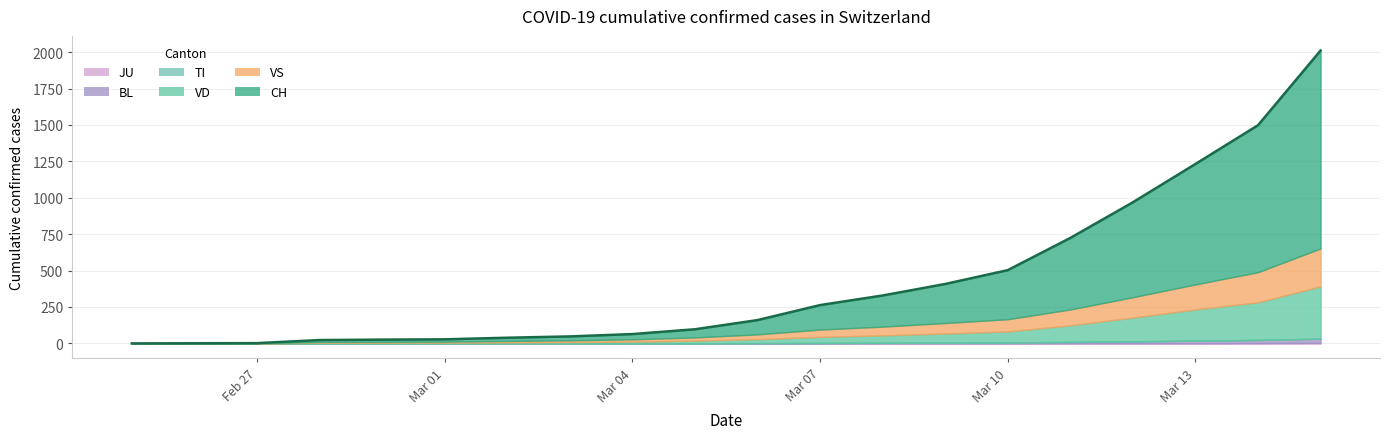

Reading left to right, what are all the values shown in this chart?

CH: 2020-02-25=0	2020-02-26=1	2020-02-27=2	2020-02-28=13	2020-02-29=15	2020-03-01=16	2020-03-02=22	2020-03-03=27	2020-03-04=36	2020-03-05=56	2020-03-06=98	2020-03-07=168	2020-03-08=214	2020-03-09=268	2020-03-10=337	2020-03-11=491	2020-03-12=652	2020-03-13=827	2020-03-14=1009	2020-03-15=1359
TI: 2020-02-25=0	2020-02-26=0	2020-02-27=0	2020-02-28=0	2020-02-29=0	2020-03-01=0	2020-03-02=0	2020-03-03=0	2020-03-04=0	2020-03-05=0	2020-03-06=0	2020-03-07=0	2020-03-08=0	2020-03-09=0	2020-03-10=0	2020-03-11=0	2020-03-12=0	2020-03-13=0	2020-03-14=0	2020-03-15=0
VD: 2020-02-25=0	2020-02-26=0	2020-02-27=0	2020-02-28=4	2020-02-29=4	2020-03-01=4	2020-03-02=6	2020-03-03=8	2020-03-04=11	2020-03-05=18	2020-03-06=27	2020-03-07=42	2020-03-08=51	2020-03-09=63	2020-03-10=75	2020-03-11=114	2020-03-12=163	2020-03-13=214	2020-03-14=258	2020-03-15=359
BL: 2020-02-25=0	2020-02-26=0	2020-02-27=0	2020-02-28=0	2020-02-29=1	2020-03-01=1	2020-03-02=1	2020-03-03=1	2020-03-04=1	2020-03-05=1	2020-03-06=2	2020-03-07=3	2020-03-08=4	2020-03-09=5	2020-03-10=7	2020-03-11=9	2020-03-12=13	2020-03-13=18	2020-03-14=22	2020-03-15=30
VS: 2020-02-25=0	2020-02-26=0	2020-02-27=0	2020-02-28=6	2020-02-29=6	2020-03-01=7	2020-03-02=10	2020-03-03=12	2020-03-04=16	2020-03-05=22	2020-03-06=33	2020-03-07=50	2020-03-08=60	2020-03-09=72	2020-03-10=84	2020-03-11=109	2020-03-12=140	2020-03-13=172	2020-03-14=207	2020-03-15=260
JU: 2020-02-25=0	2020-02-26=0	2020-02-27=0	2020-02-28=0	2020-02-29=0	2020-03-01=0	2020-03-02=0	2020-03-03=0	2020-03-04=0	2020-03-05=0	2020-03-06=0	2020-03-07=0	2020-03-08=0	2020-03-09=0	2020-03-10=0	2020-03-11=1	2020-03-12=1	2020-03-13=1	2020-03-14=2	2020-03-15=3